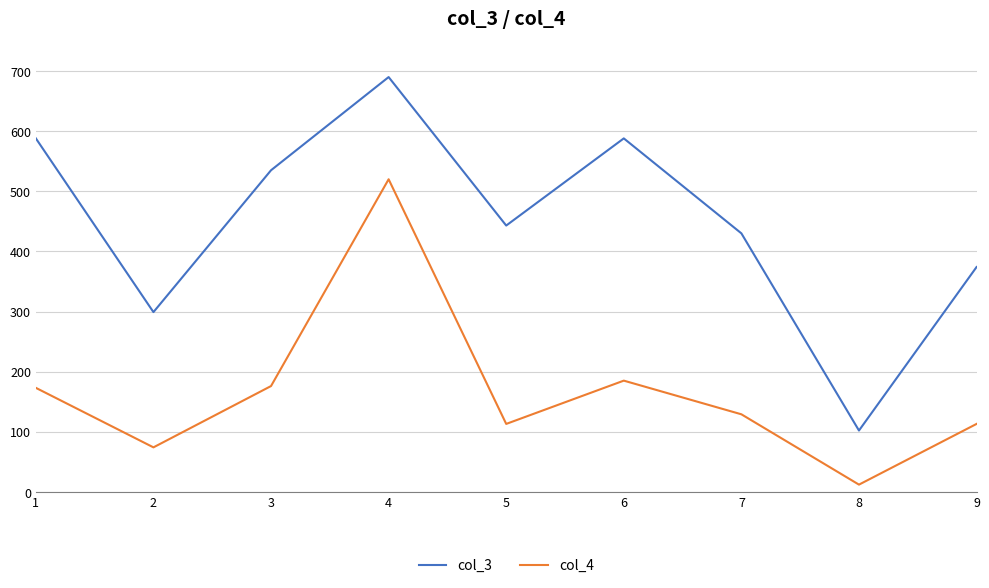

Reading left to right, list all the values displayed in this chart.

col_3: 588	299	535	690	443	588	430	102	374
col_4: 173	74	176	520	113	185	129	12	113